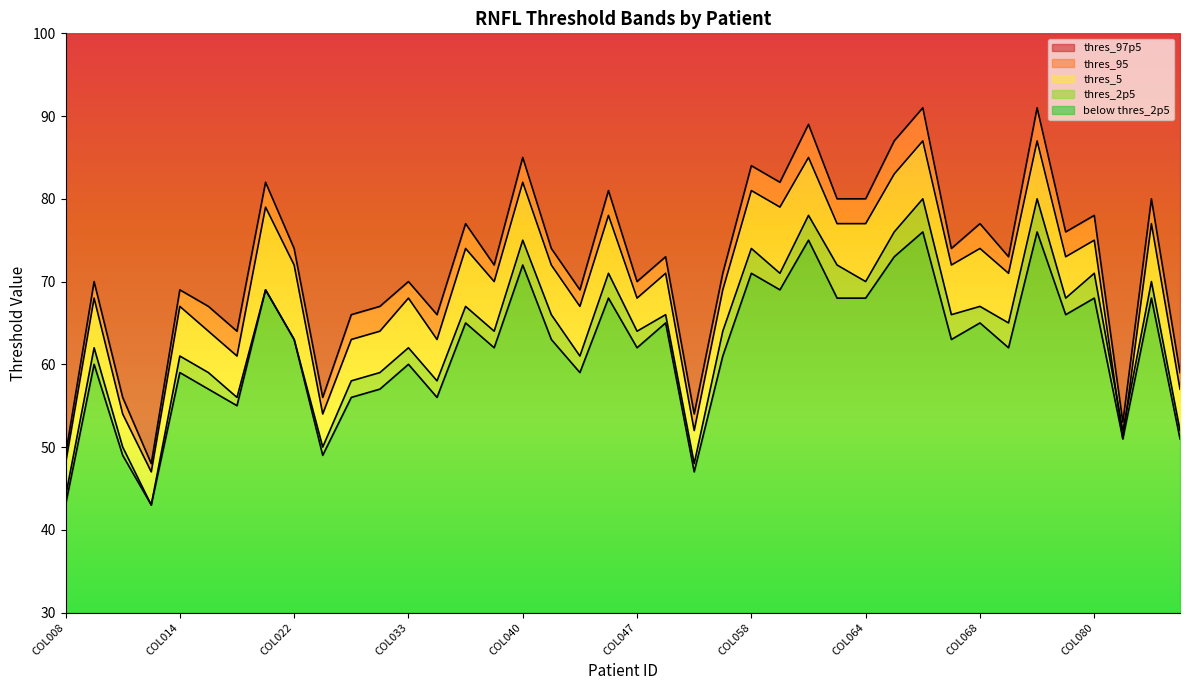

Rank the series by their average value, from highest to lowest.

thres_97p5, thres_95, thres_5, thres_2p5